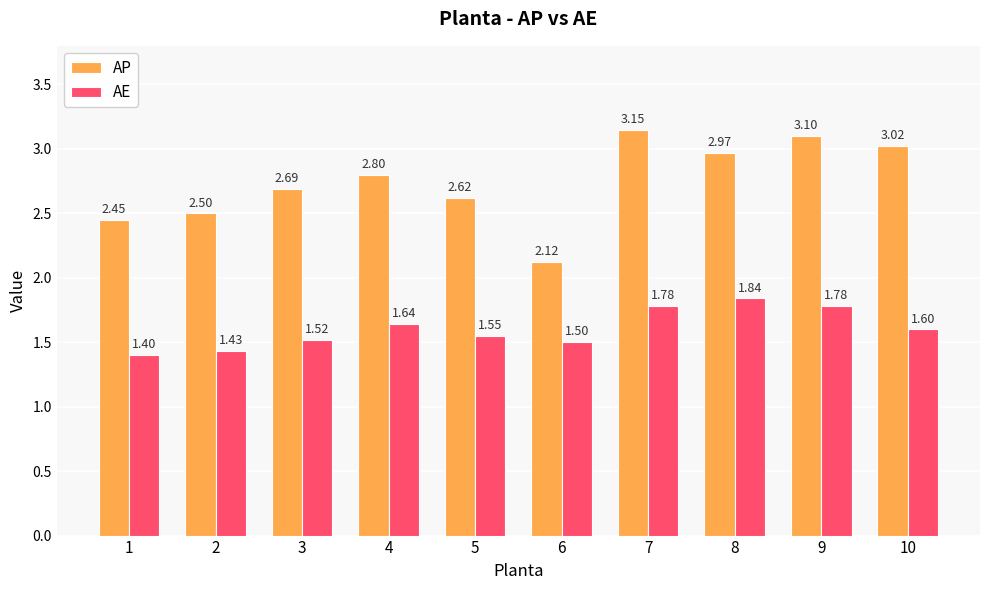

Which series has the widest spread of values?

AP